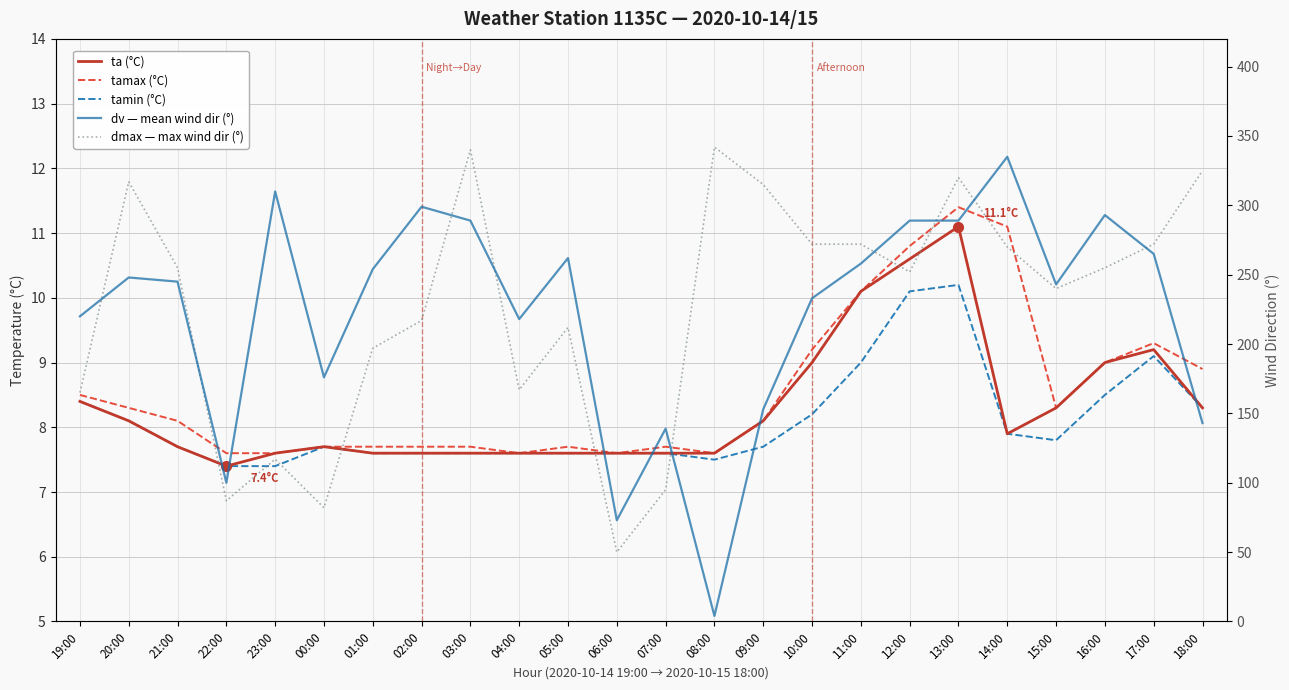

Reading left to right, transcribe all the data shown in this chart.

ta (°C): 19:00=8.4	20:00=8.1	21:00=7.7	22:00=7.4	23:00=7.6	00:00=7.7	01:00=7.6	02:00=7.6	03:00=7.6	04:00=7.6	05:00=7.6	06:00=7.6	07:00=7.6	08:00=7.6	09:00=8.1	10:00=9.0	11:00=10.1	12:00=10.6	13:00=11.1	14:00=7.9	15:00=8.3	16:00=9.0	17:00=9.2	18:00=8.3
tamax (°C): 19:00=8.5	20:00=8.3	21:00=8.1	22:00=7.6	23:00=7.6	00:00=7.7	01:00=7.7	02:00=7.7	03:00=7.7	04:00=7.6	05:00=7.7	06:00=7.6	07:00=7.7	08:00=7.6	09:00=8.1	10:00=9.2	11:00=10.1	12:00=10.8	13:00=11.4	14:00=11.1	15:00=8.3	16:00=9.0	17:00=9.3	18:00=8.9
tamin (°C): 19:00=8.4	20:00=8.1	21:00=7.7	22:00=7.4	23:00=7.4	00:00=7.7	01:00=7.6	02:00=7.6	03:00=7.6	04:00=7.6	05:00=7.6	06:00=7.6	07:00=7.6	08:00=7.5	09:00=7.7	10:00=8.2	11:00=9.0	12:00=10.1	13:00=10.2	14:00=7.9	15:00=7.8	16:00=8.5	17:00=9.1	18:00=8.3
dv — mean wind dir (°): 19:00=220.0	20:00=248.0	21:00=245.0	22:00=100.0	23:00=310.0	00:00=176.0	01:00=254.0	02:00=299.0	03:00=289.0	04:00=218.0	05:00=262.0	06:00=73.0	07:00=139.0	08:00=4.0	09:00=153.0	10:00=233.0	11:00=258.0	12:00=289.0	13:00=289.0	14:00=335.0	15:00=243.0	16:00=293.0	17:00=265.0	18:00=143.0
dmax — max wind dir (°): 19:00=165.0	20:00=317.0	21:00=255.0	22:00=87.0	23:00=117.0	00:00=82.0	01:00=197.0	02:00=217.0	03:00=340.0	04:00=167.0	05:00=212.0	06:00=50.0	07:00=95.0	08:00=342.0	09:00=315.0	10:00=272.0	11:00=272.0	12:00=252.0	13:00=320.0	14:00=270.0	15:00=240.0	16:00=255.0	17:00=272.0	18:00=325.0